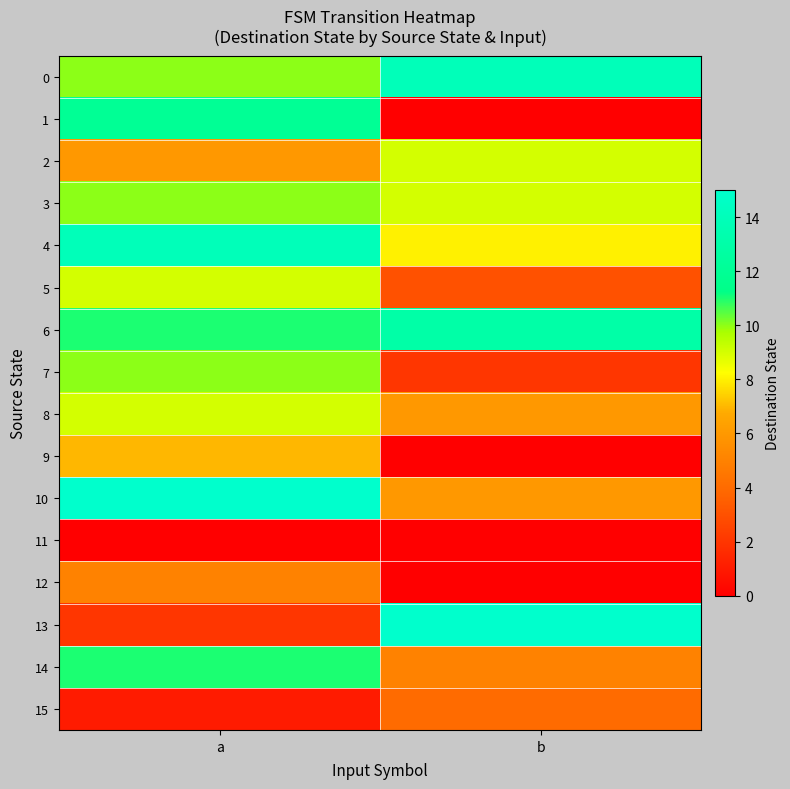

Which series has the largest range (max minus min)?

13